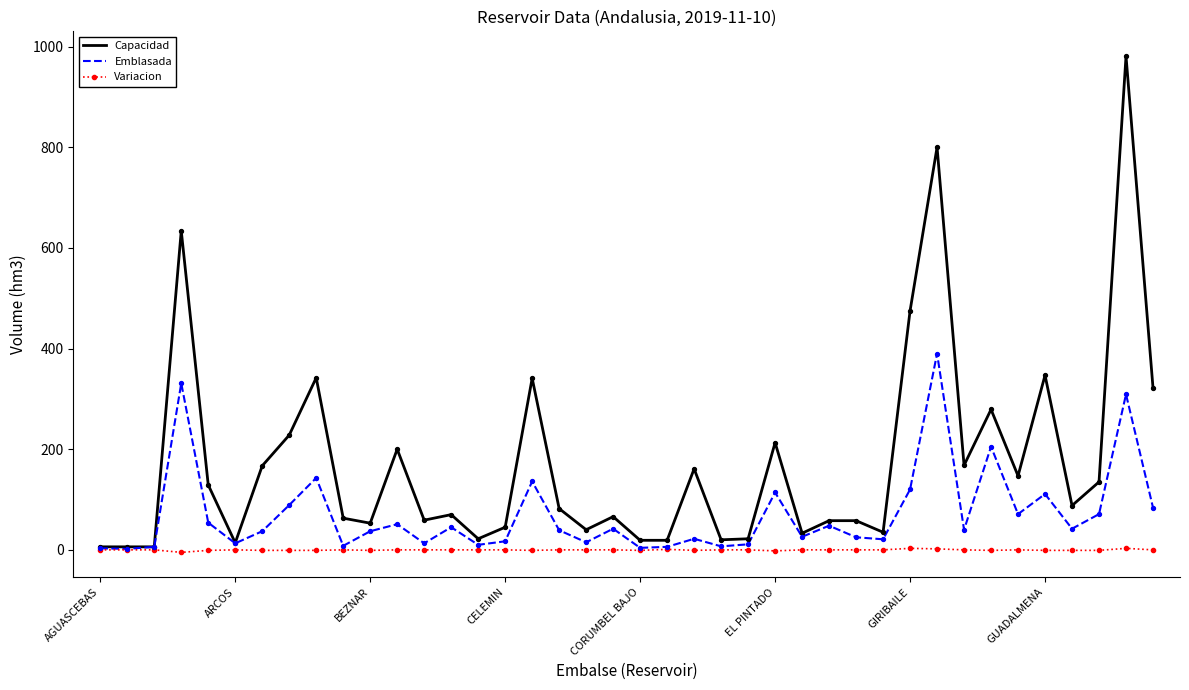

Which series has the widest spread of values?

Capacidad